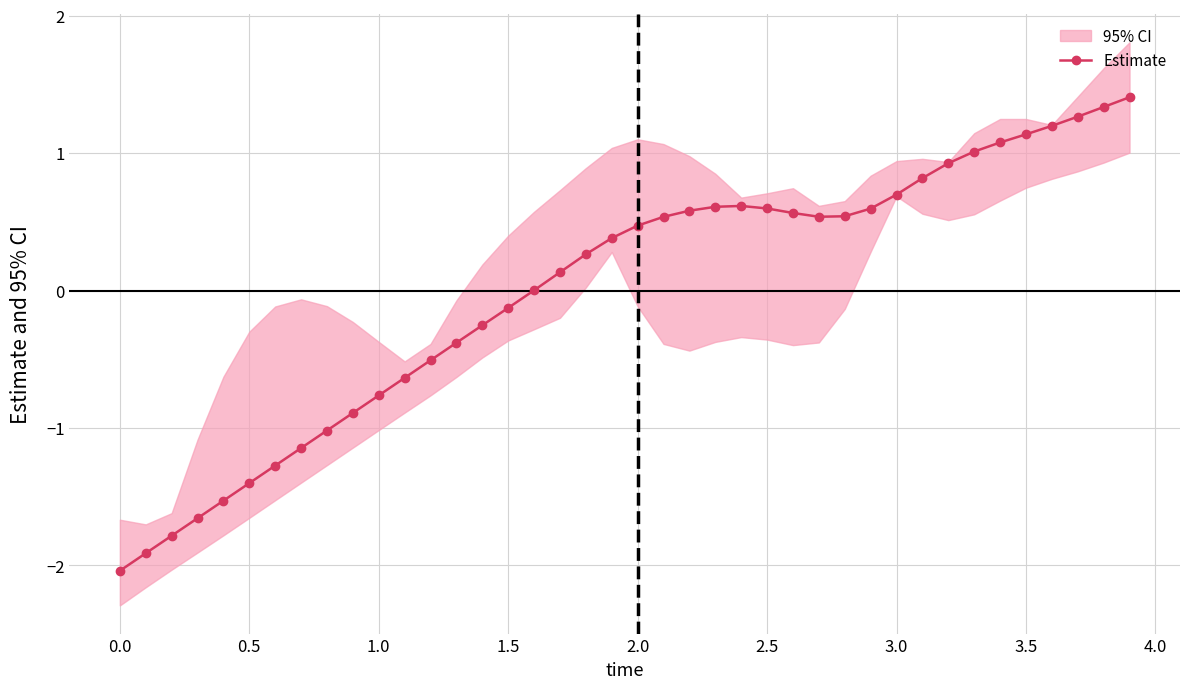

What is the minimum value for Estimate?

-2.0